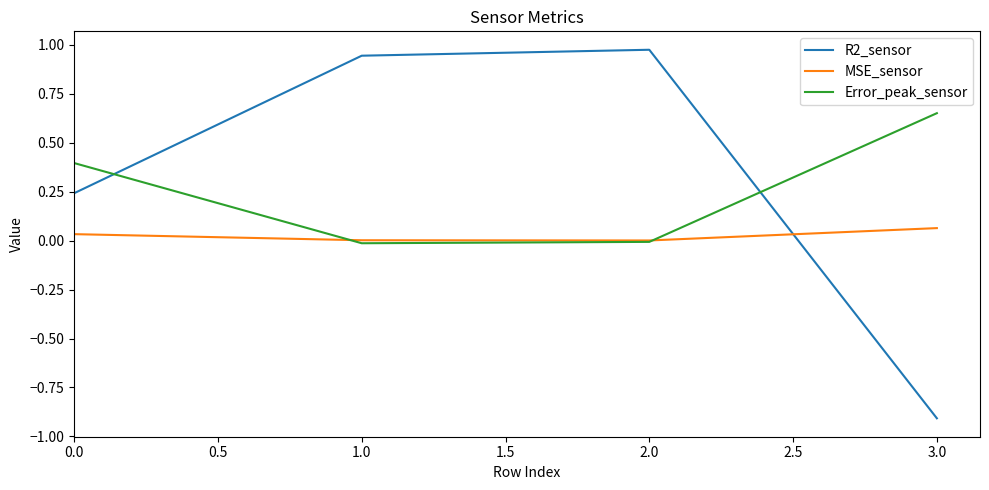

Which series ends up on top after the final intersection of R2_sensor and Error_peak_sensor?

Error_peak_sensor